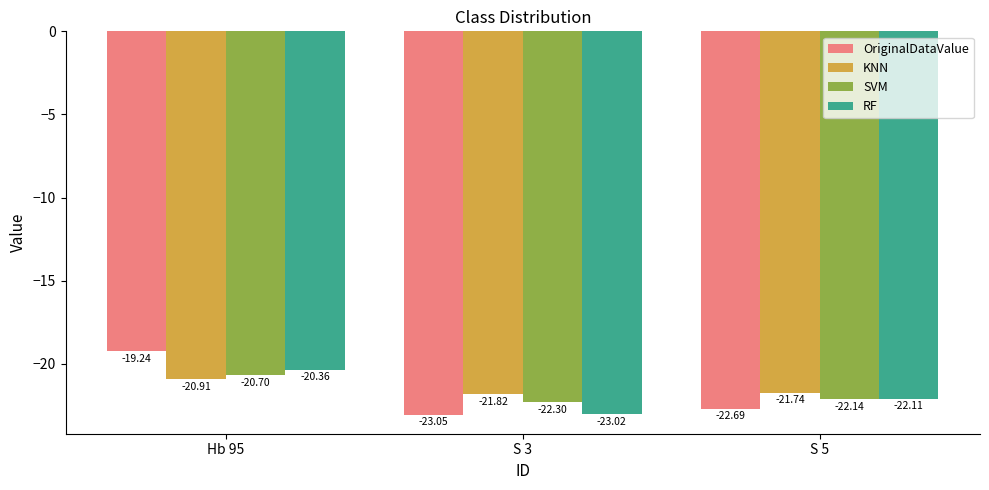

What is the average value of the SVM series?

-21.7